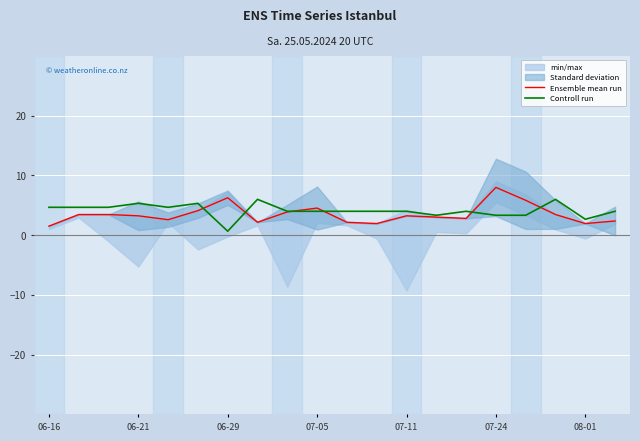

Is it true that Controll run equals 5.3 at 06-21?

True